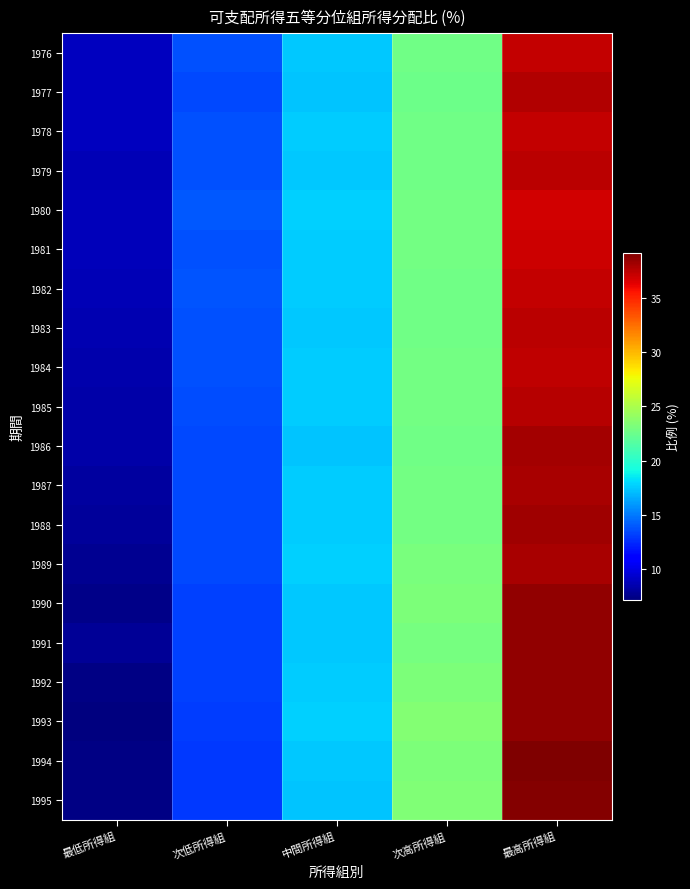

Reading right to left, list all the values displayed in this chart.

1976: 最高所得組=37.3	次高所得組=22.7	中間所得組=17.5	次低所得組=13.6	最低所得組=8.9
1977: 最高所得組=37.7	次高所得組=22.6	中間所得組=17.3	次低所得組=13.5	最低所得組=9.0
1978: 最高所得組=37.2	次高所得組=22.7	中間所得組=17.5	次低所得組=13.7	最低所得組=8.9
1979: 最高所得組=37.5	次高所得組=22.7	中間所得組=17.5	次低所得組=13.7	最低所得組=8.6
1980: 最高所得組=36.8	次高所得組=22.8	中間所得組=17.7	次低所得組=13.9	最低所得組=8.8
1981: 最高所得組=37.0	次高所得組=22.8	中間所得組=17.6	次低所得組=13.8	最低所得組=8.8
1982: 最高所得組=37.3	次高所得組=22.7	中間所得組=17.6	次低所得組=13.8	最低所得組=8.7
1983: 最高所得組=37.5	次高所得組=22.7	中間所得組=17.5	次低所得組=13.6	最低所得組=8.6
1984: 最高所得組=37.4	次高所得組=22.8	中間所得組=17.6	次低所得組=13.7	最低所得組=8.5
1985: 最高所得組=37.6	次高所得組=22.9	中間所得組=17.5	次低所得組=13.6	最低所得組=8.4
1986: 最高所得組=38.2	次高所得組=22.6	中間所得組=17.4	次低所得組=13.5	最低所得組=8.3
1987: 最高所得組=38.0	次高所得組=22.8	中間所得組=17.5	次低所得組=13.5	最低所得組=8.1
1988: 最高所得組=38.2	次高所得組=22.9	中間所得組=17.6	次低所得組=13.4	最低所得組=7.9
1989: 最高所得組=38.0	次高所得組=23.1	中間所得組=17.7	次低所得組=13.5	最低所得組=7.7
1990: 最高所得組=38.6	次高所得組=23.2	中間所得組=17.5	次低所得組=13.2	最低所得組=7.5
1991: 最高所得組=38.6	次高所得組=23.0	中間所得組=17.4	次低所得組=13.3	最低所得組=7.8
1992: 最高所得組=38.7	次高所得組=23.2	中間所得組=17.5	次低所得組=13.2	最低所得組=7.4
1993: 最高所得組=38.7	次高所得組=23.4	中間所得組=17.6	次低所得組=13.1	最低所得組=7.1
1994: 最高所得組=39.2	次高所得組=23.2	中間所得組=17.4	次低所得組=13.0	最低所得組=7.3
1995: 最高所得組=39.0	次高所得組=23.4	中間所得組=17.4	次低所得組=13.0	最低所得組=7.3